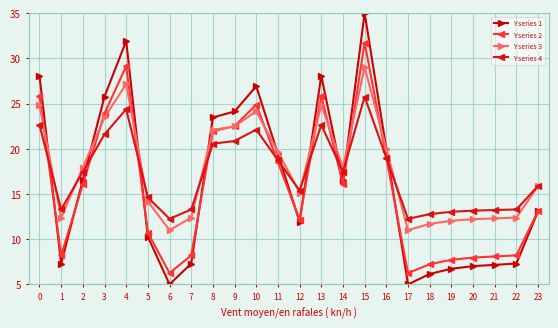

At 5, list the series in order from largest to smallest.

Y series 4, Y series 3, Y series 2, Y series 1